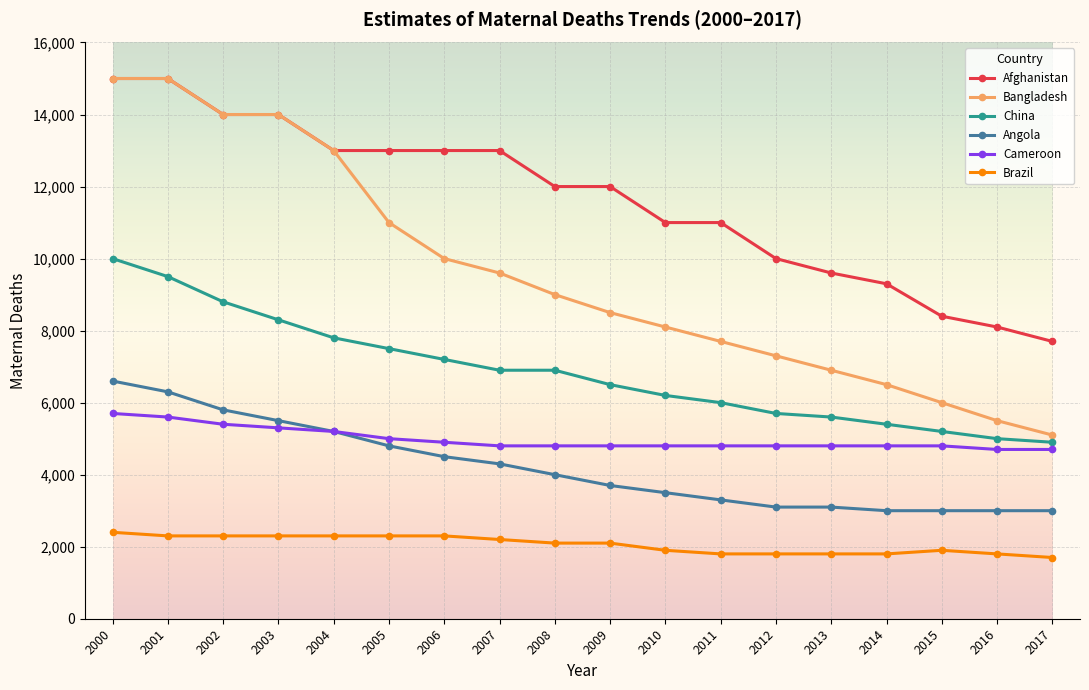

Reading left to right, extract all data points from this chart.

Afghanistan: 2000=15000	2001=15000	2002=14000	2003=14000	2004=13000	2005=13000	2006=13000	2007=13000	2008=12000	2009=12000	2010=11000	2011=11000	2012=10000	2013=9600	2014=9300	2015=8400	2016=8100	2017=7700
Bangladesh: 2000=15000	2001=15000	2002=14000	2003=14000	2004=13000	2005=11000	2006=10000	2007=9600	2008=9000	2009=8500	2010=8100	2011=7700	2012=7300	2013=6900	2014=6500	2015=6000	2016=5500	2017=5100
China: 2000=10000	2001=9500	2002=8800	2003=8300	2004=7800	2005=7500	2006=7200	2007=6900	2008=6900	2009=6500	2010=6200	2011=6000	2012=5700	2013=5600	2014=5400	2015=5200	2016=5000	2017=4900
Angola: 2000=6600	2001=6300	2002=5800	2003=5500	2004=5200	2005=4800	2006=4500	2007=4300	2008=4000	2009=3700	2010=3500	2011=3300	2012=3100	2013=3100	2014=3000	2015=3000	2016=3000	2017=3000
Cameroon: 2000=5700	2001=5600	2002=5400	2003=5300	2004=5200	2005=5000	2006=4900	2007=4800	2008=4800	2009=4800	2010=4800	2011=4800	2012=4800	2013=4800	2014=4800	2015=4800	2016=4700	2017=4700
Brazil: 2000=2400	2001=2300	2002=2300	2003=2300	2004=2300	2005=2300	2006=2300	2007=2200	2008=2100	2009=2100	2010=1900	2011=1800	2012=1800	2013=1800	2014=1800	2015=1900	2016=1800	2017=1700